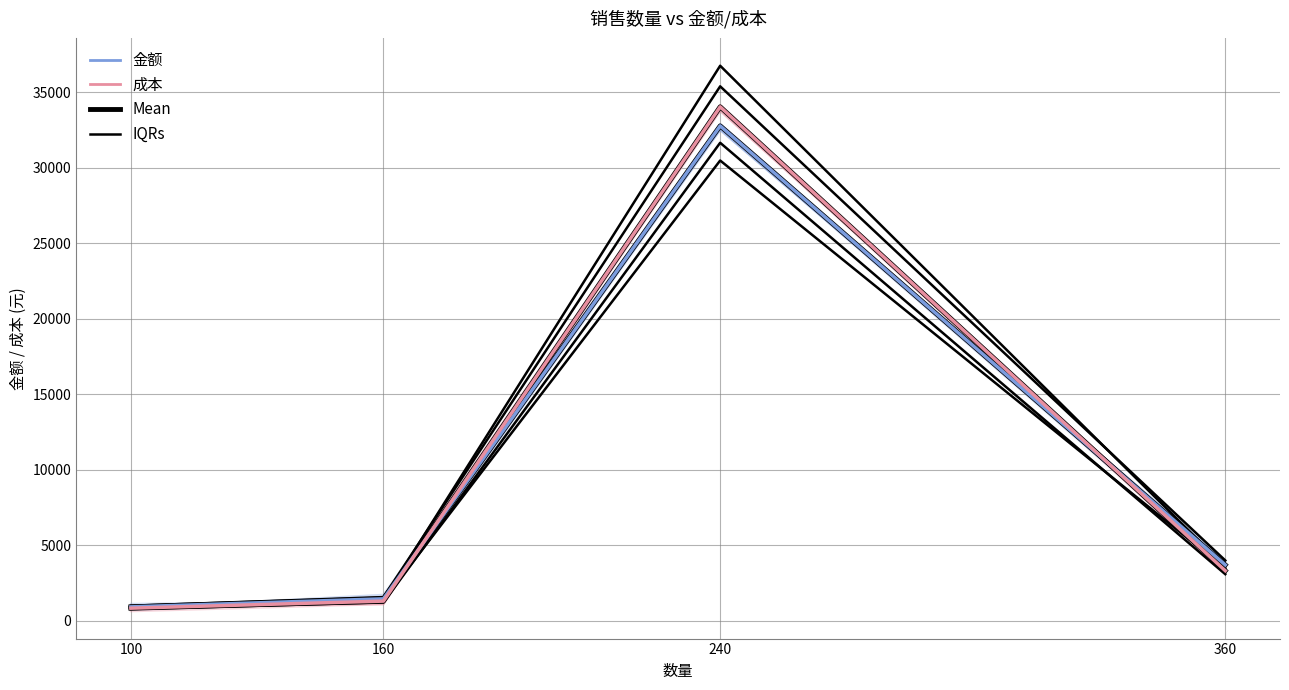

True or false: 金额 and 成本 Mean intersect in this chart.

True